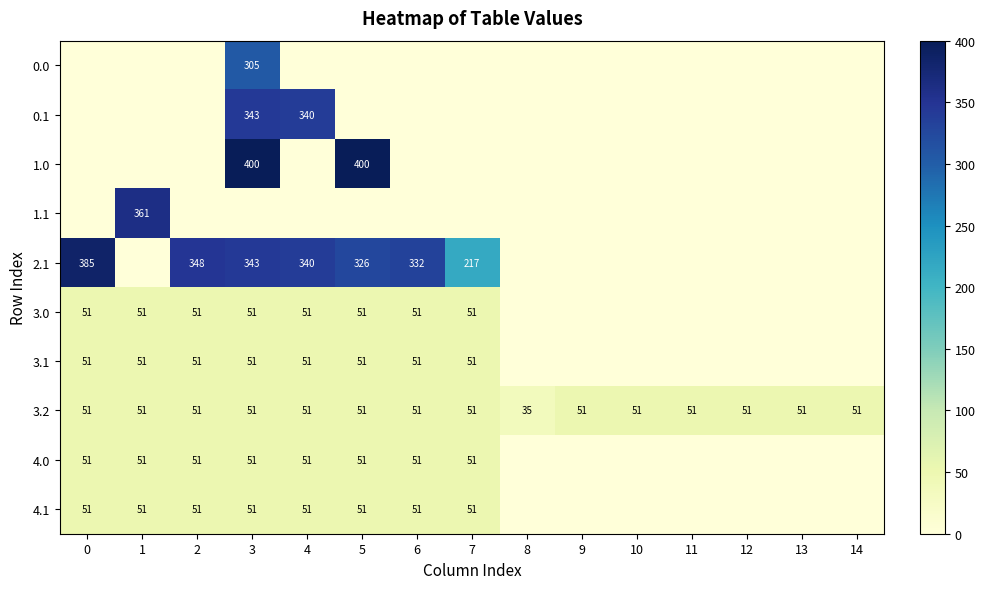

True or false: 3.1 has a value of 24.6 at 4.

False